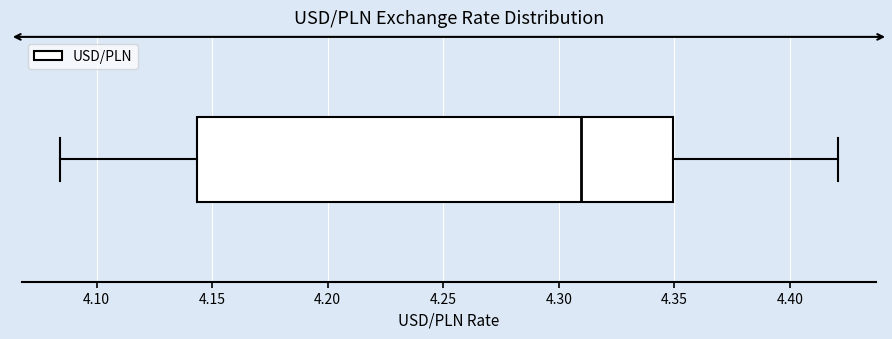

Where is the left edge of the box on the x-axis? The values are not printed on the chart, so give them approximately, as read against the axis.

4.145